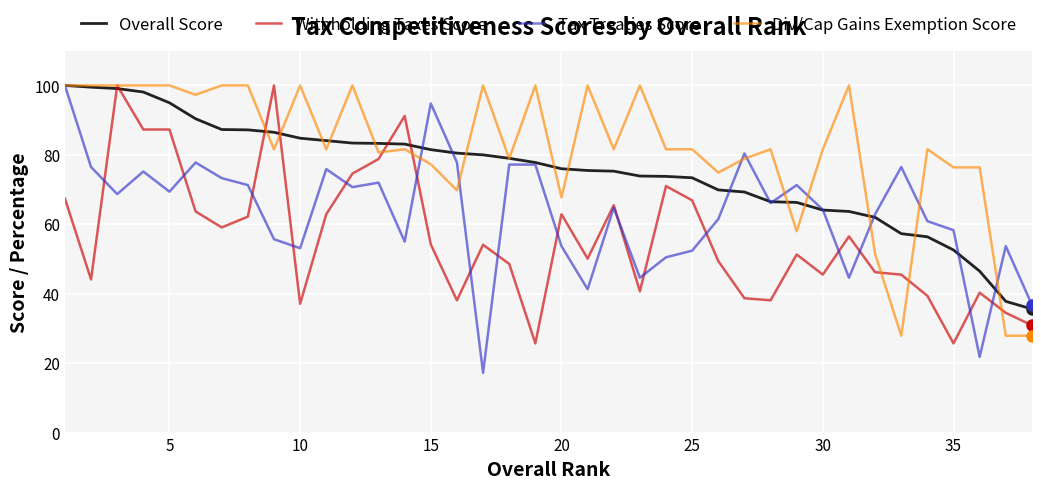

List the series in order of their overall mean, highest first.

Div/Cap Gains Exemption Score, Overall Score, Tax Treaties Score, Withholding Taxes Score